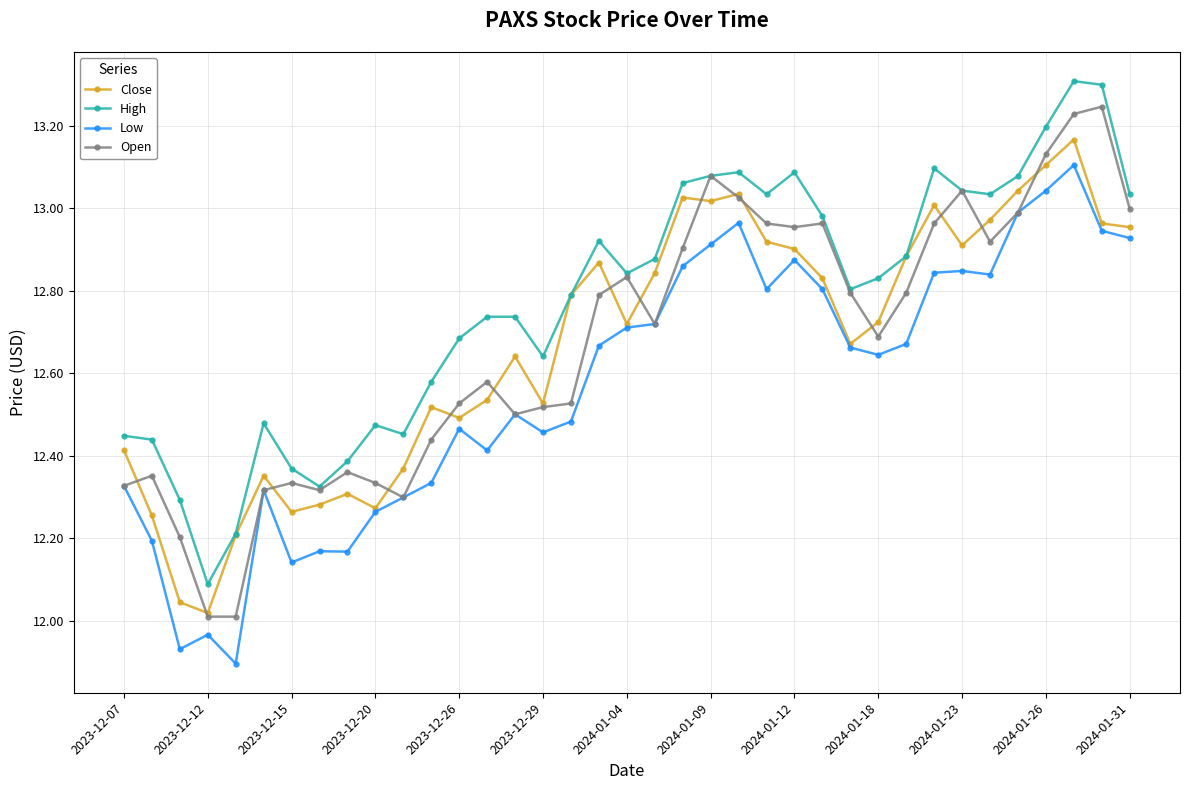

Which series has the largest total across all categories?

High